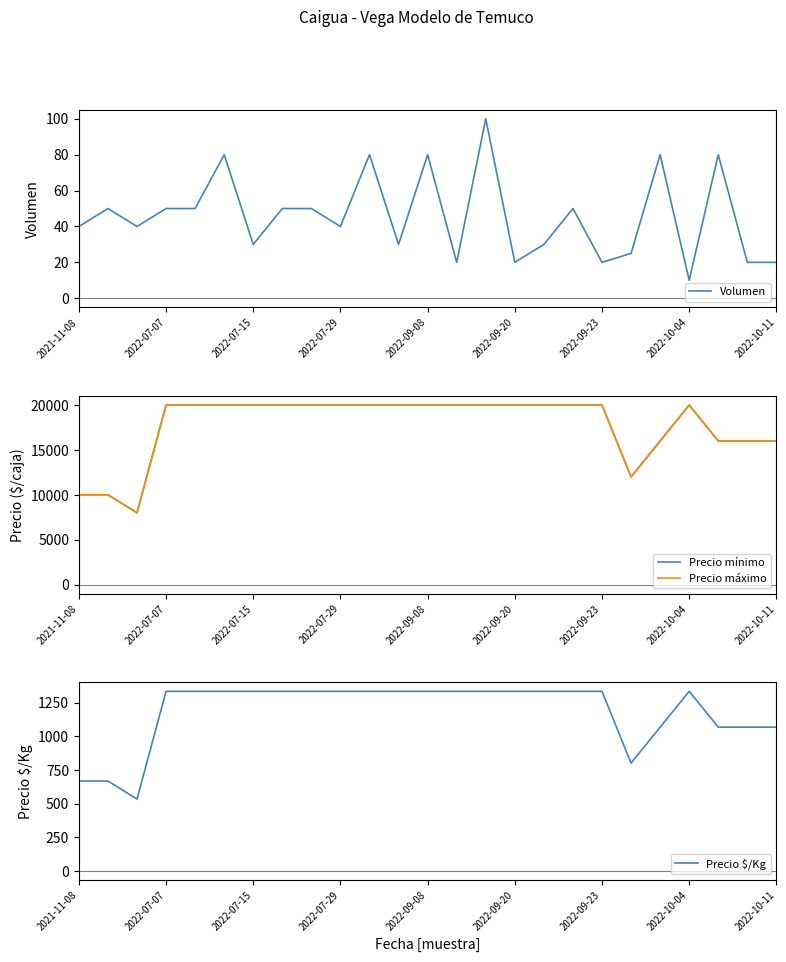

Is it true that Volumen equals 5 at 2022-09-20?

False